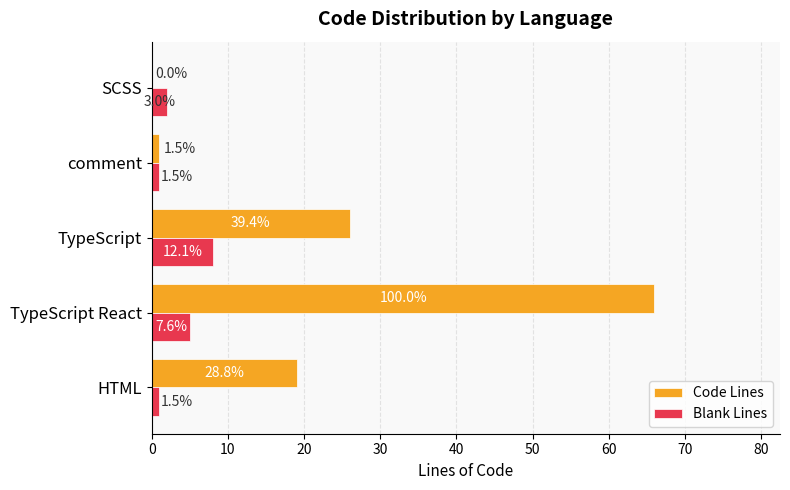

What are all the series names shown in the legend?

Code Lines, Blank Lines